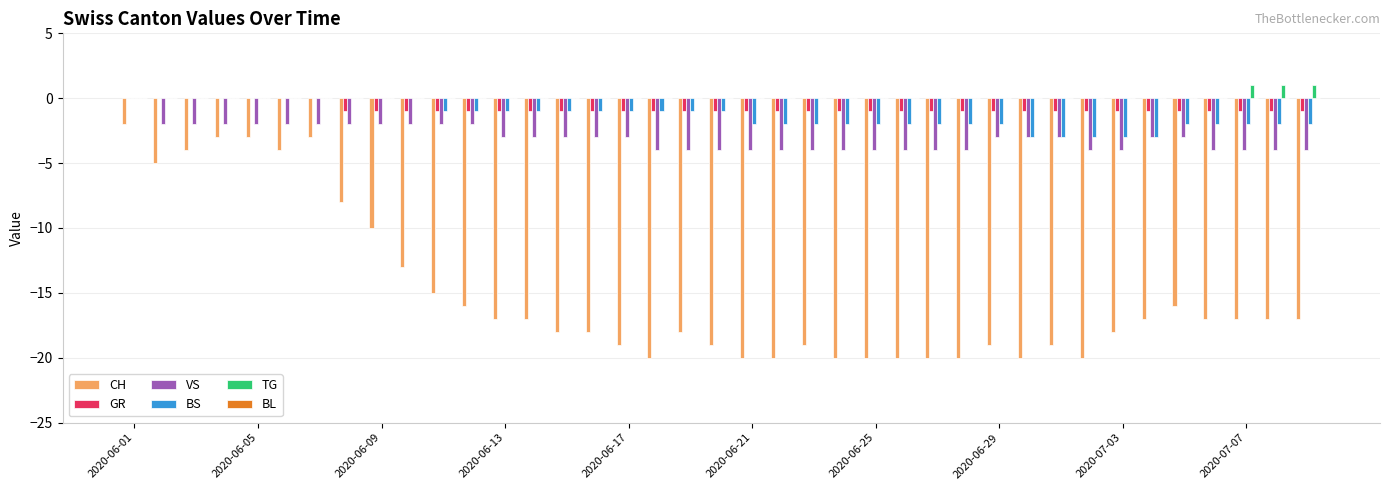

How many distinct data groups are displayed?

5